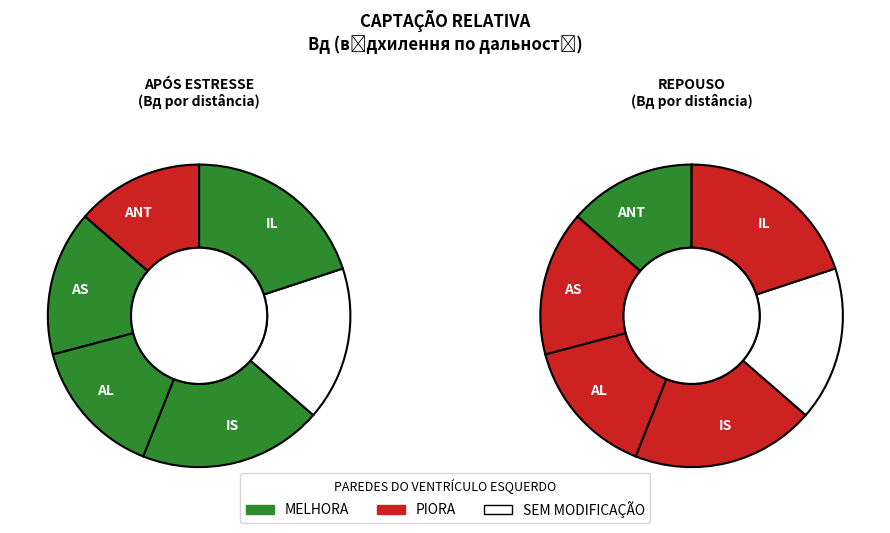

To the nearest percent, what is the difference between the largest and smallest slice percentages?

3%